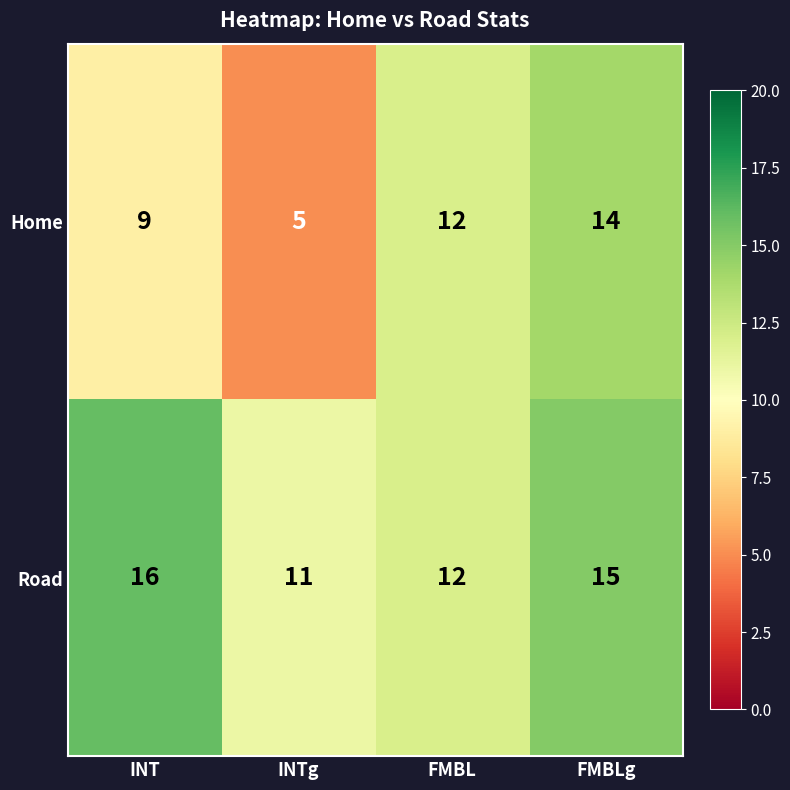

Which series changed the most between INTg and FMBLg?

Home